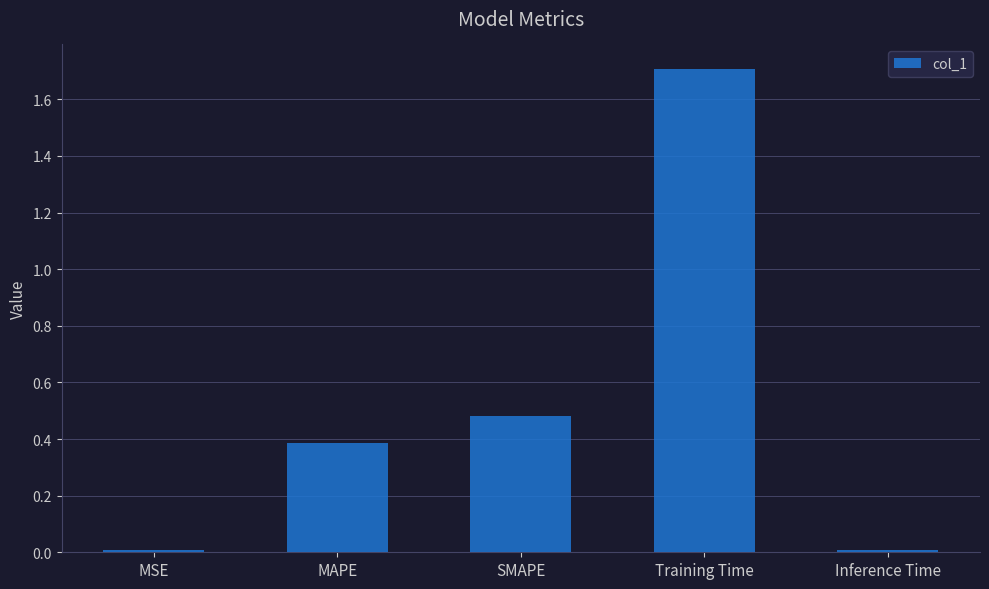

What is the label of the 5th bar from the left?

Inference Time